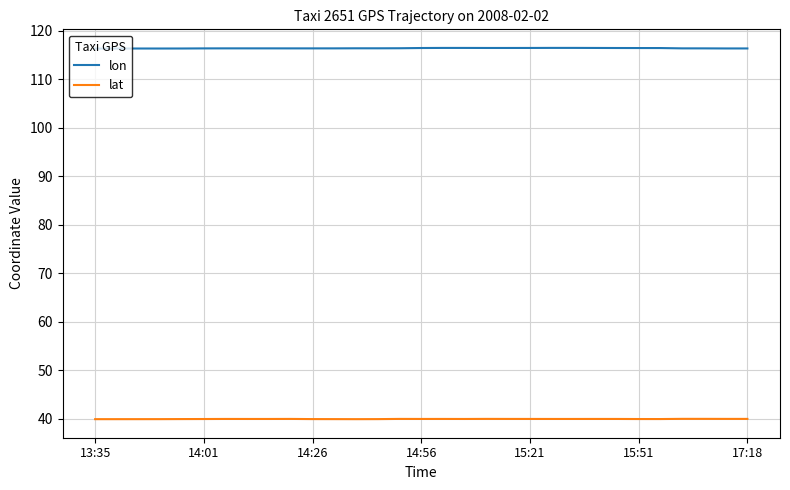

Which series has the largest total across all categories?

lon